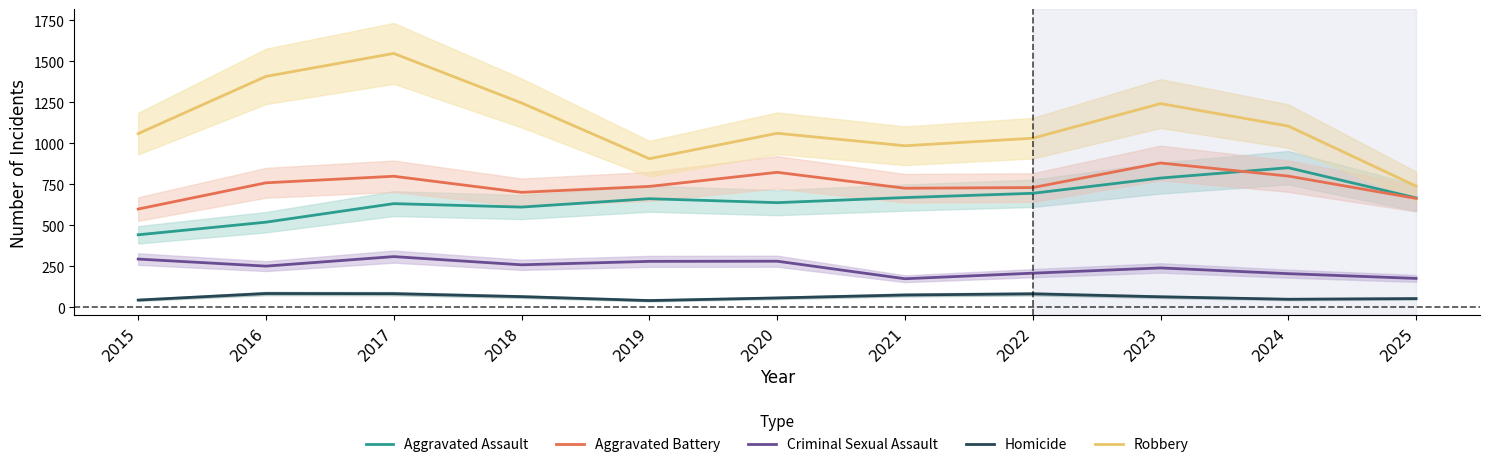

Which has a higher value, 2016 or 2018?

2018